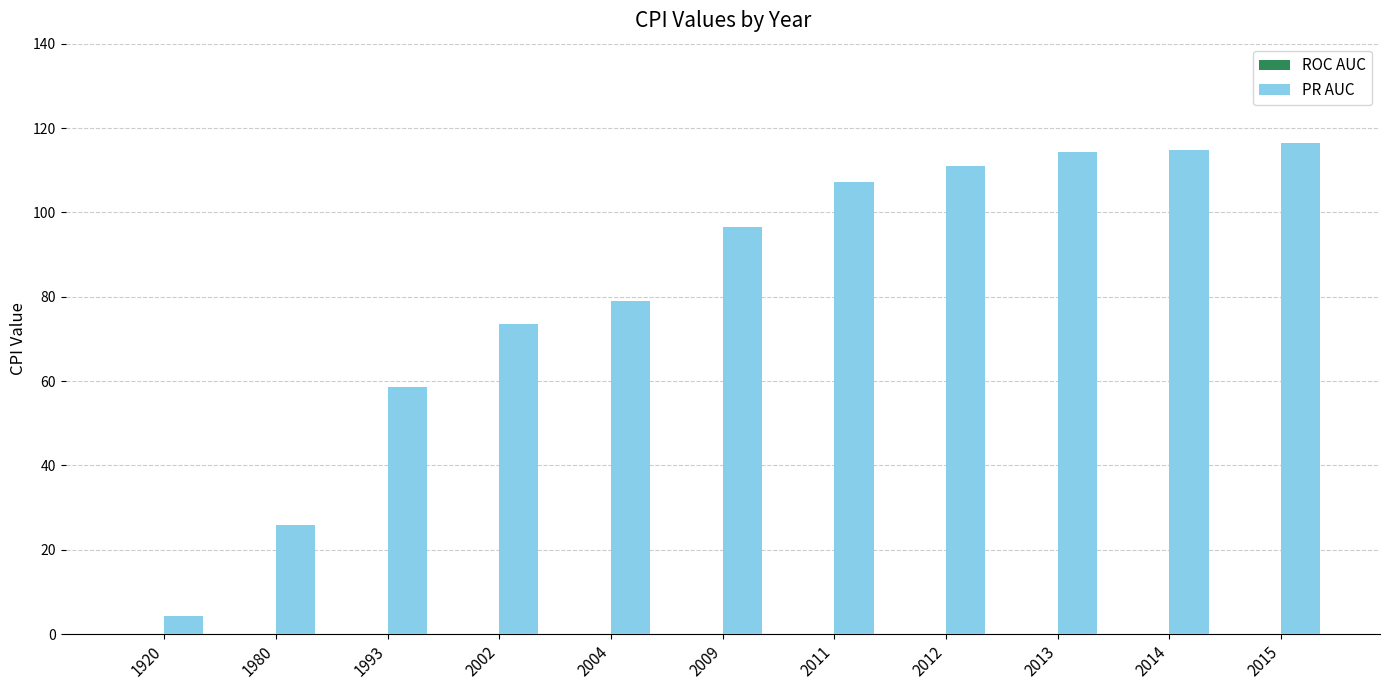

True or false: the data shows 22.7 at 2012.

False